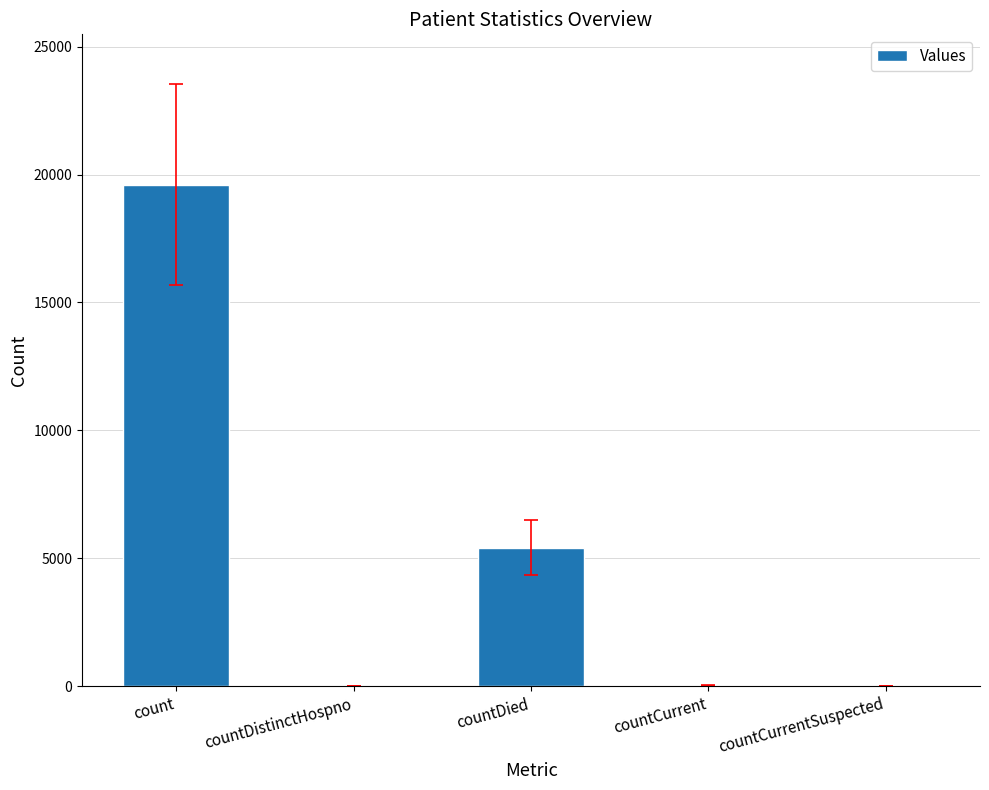

What is the average value?

5014